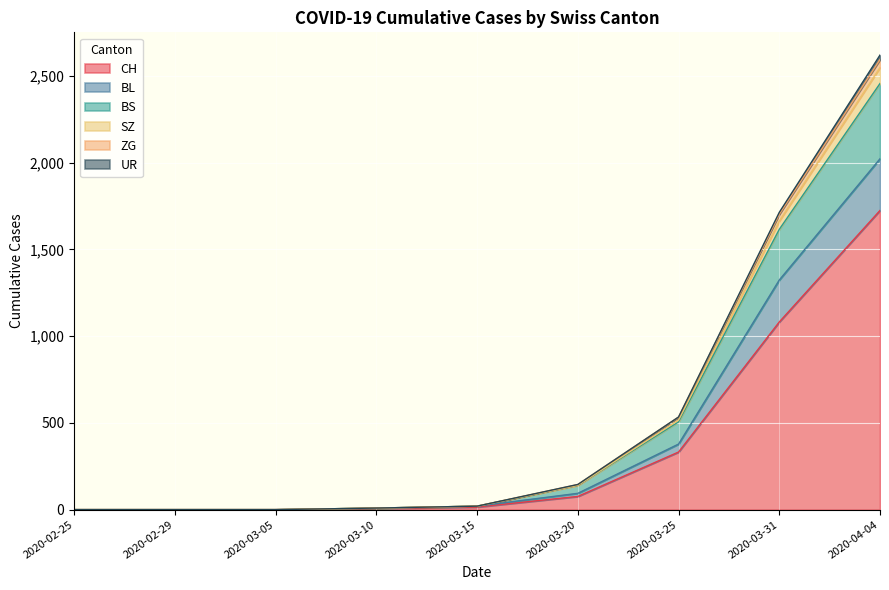

Which label corresponds to the smallest value in the chart?

2020-02-25